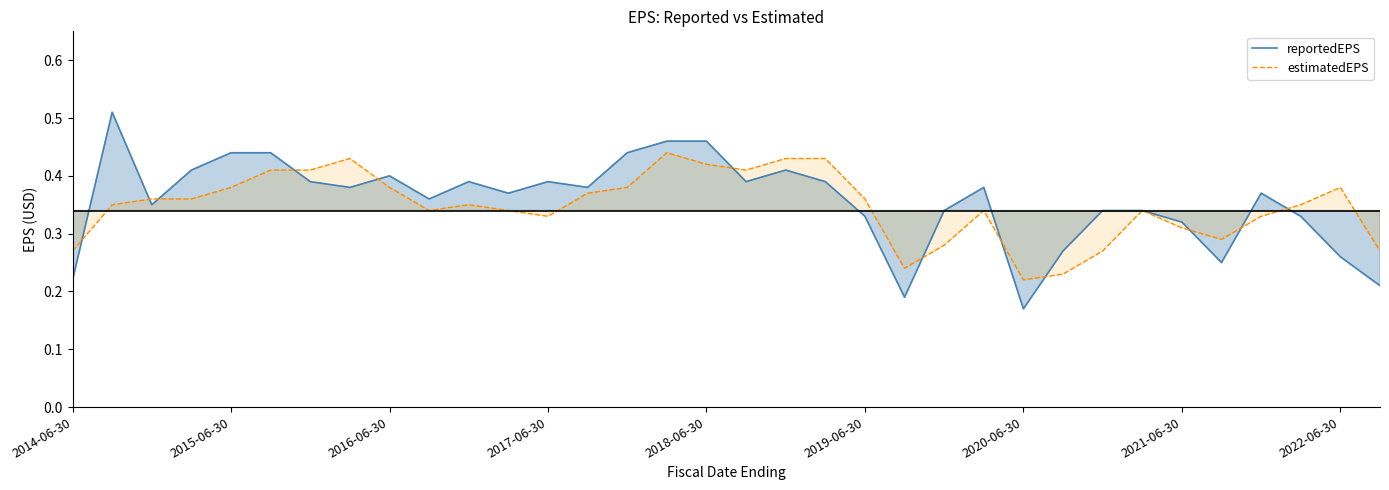

How many intersections are there between estimatedEPS and reportedEPS?

12